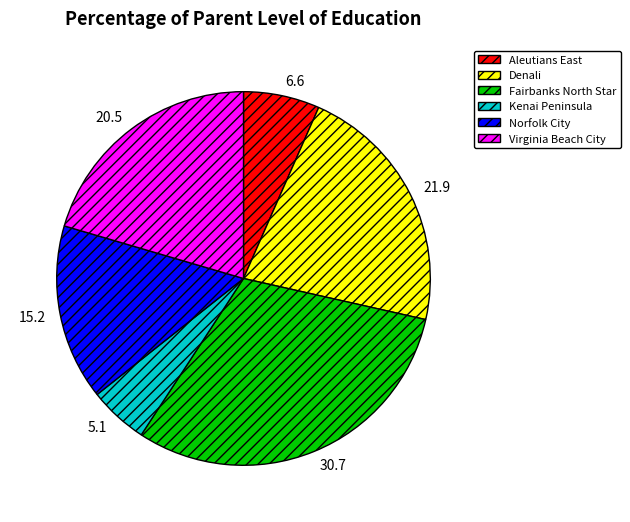

Combined, do Virginia Beach City and Aleutians East account for over 50%?

No